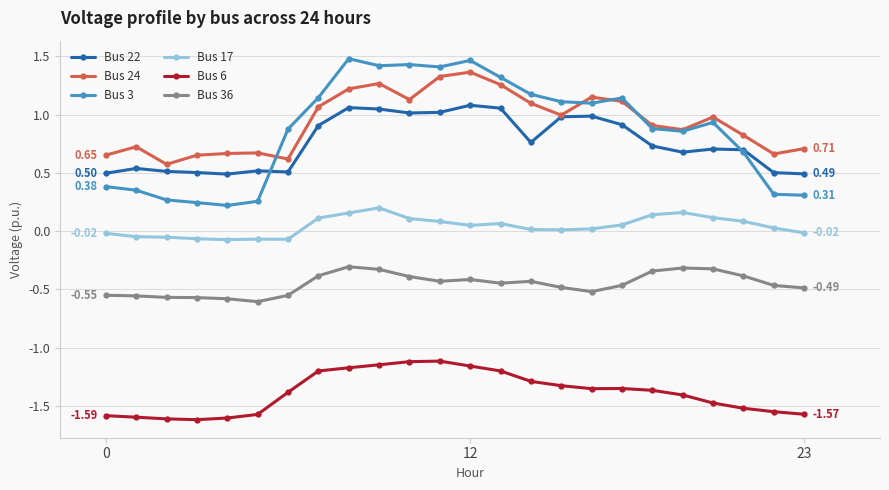

True or false: Bus 36 has more than 2 interior local peaks.

True